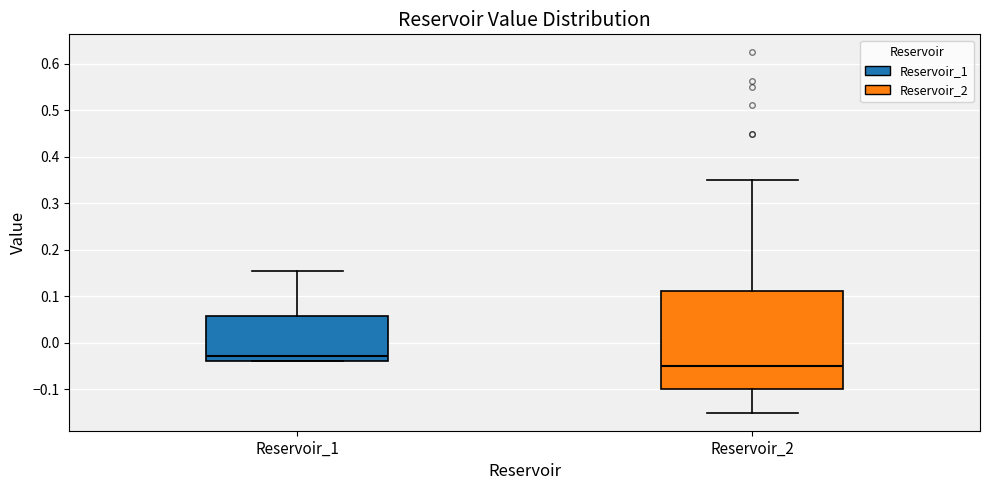

Reading left to right, transcribe this box plot: for each box, give where its median line is, the range the box spans, and where its two whiskers end, as read against the y-axis. The values are not printed on the chart, so give them approximately, as read against the axis.

Reservoir_1: median -0.03, box -0.04 to 0.06, whiskers -0.04 to 0.15
Reservoir_2: median -0.05, box -0.10 to 0.11, whiskers -0.15 to 0.35